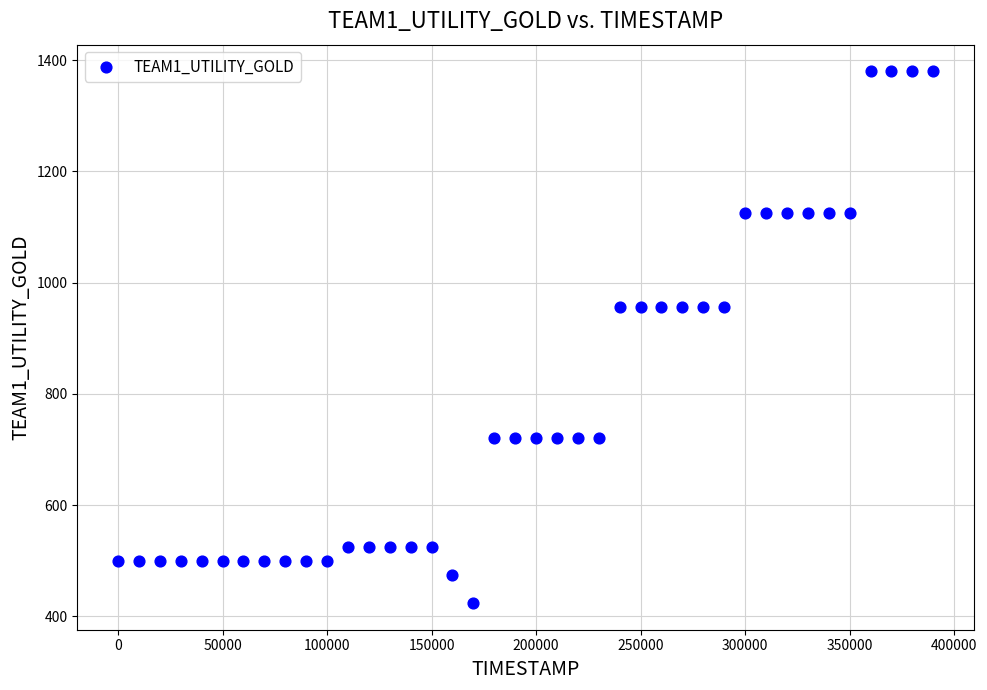

What is the range of X values (max minus min)?

390000